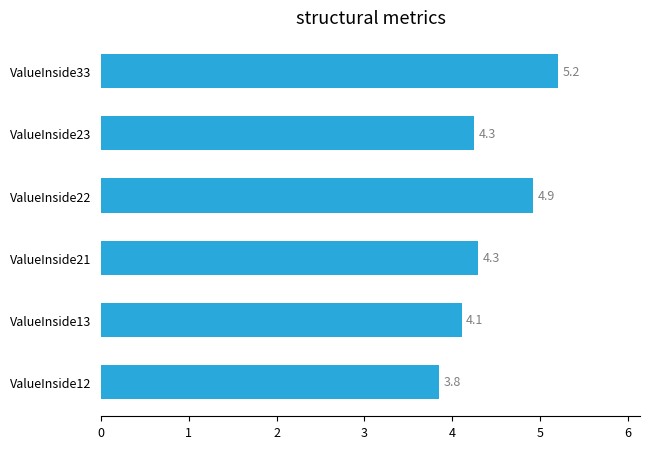

What is the maximum value shown in the chart?

5.2